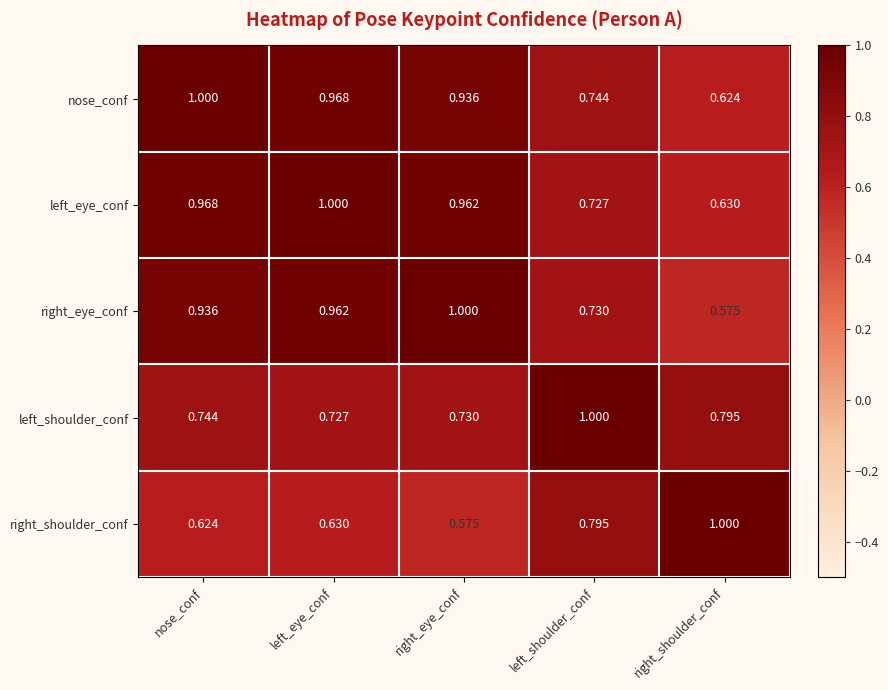

What is the maximum value shown in the chart?

1.0